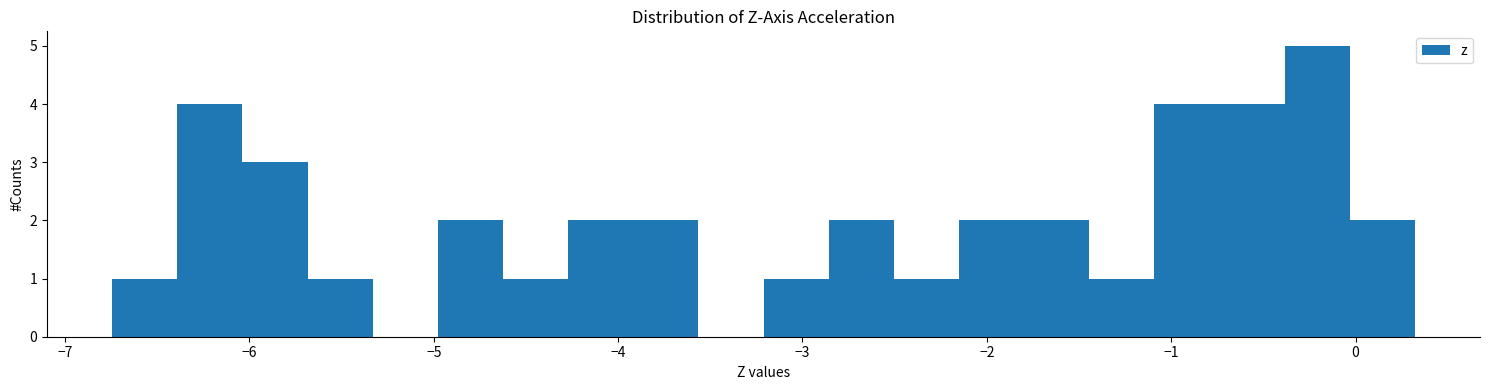

Around what value on the x-axis is the tallest bar? Give the approximate position of its centre, as read against the axis.

-0.2